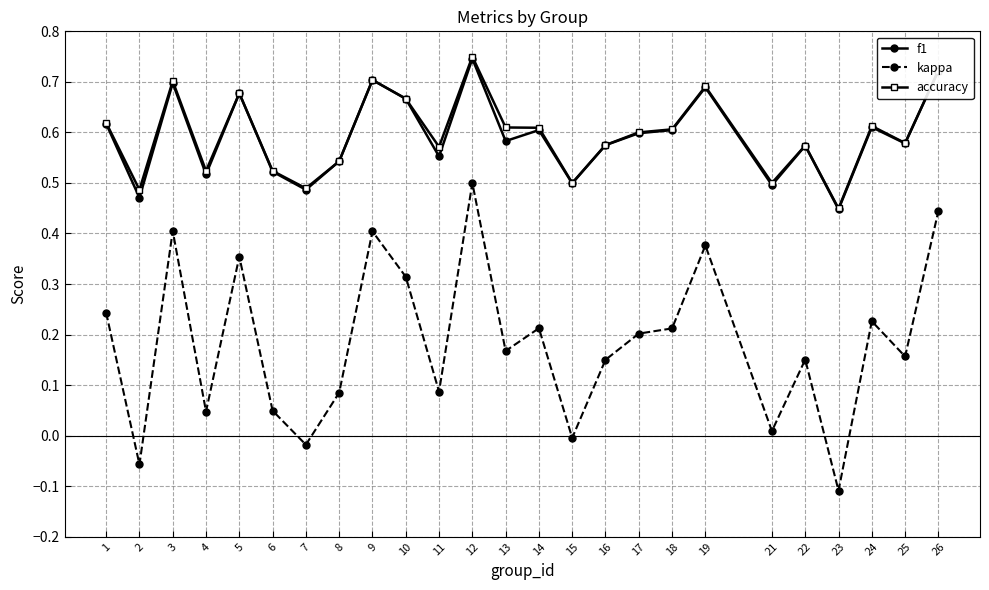

The value of accuracy at 16 is 0.6. True or false?

True